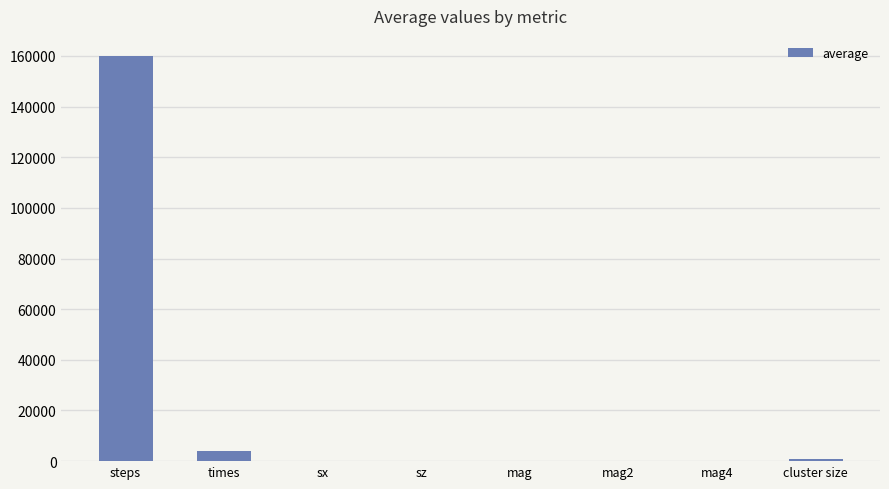

Count the number of categories in the chart.

8